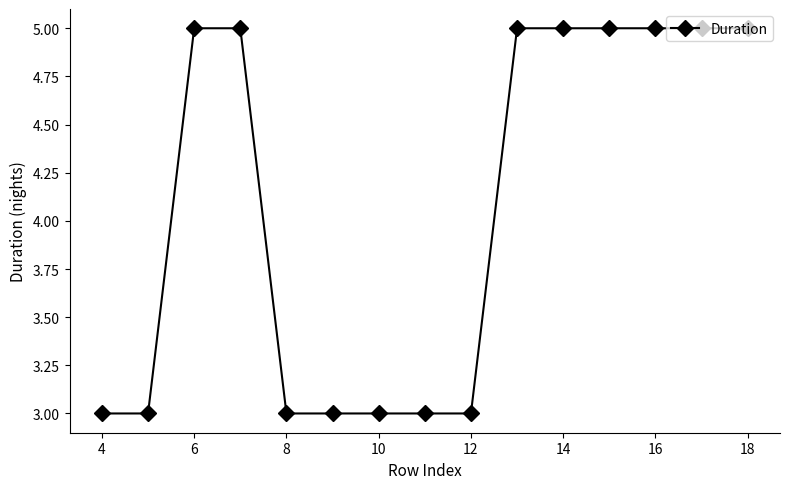

What is the smallest value displayed?

3